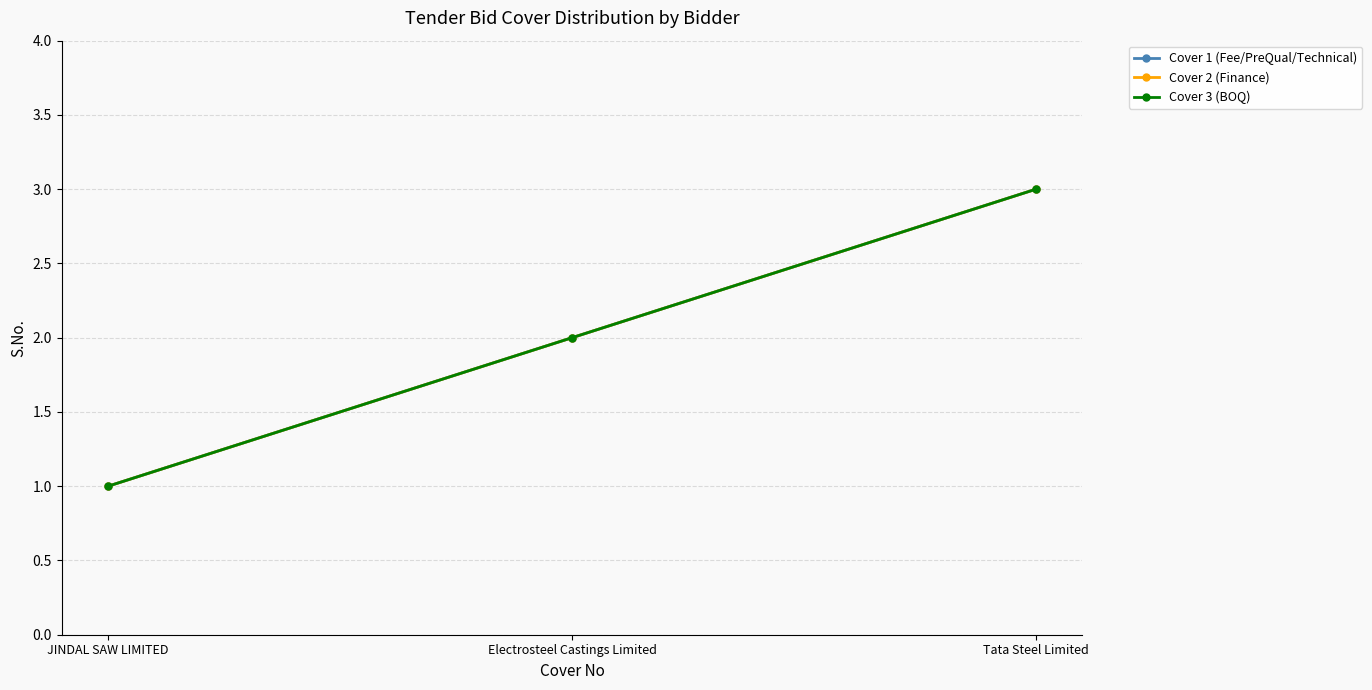

How many Cover 1 (Fee/PreQual/Technical) values are between 1 and 3?

3